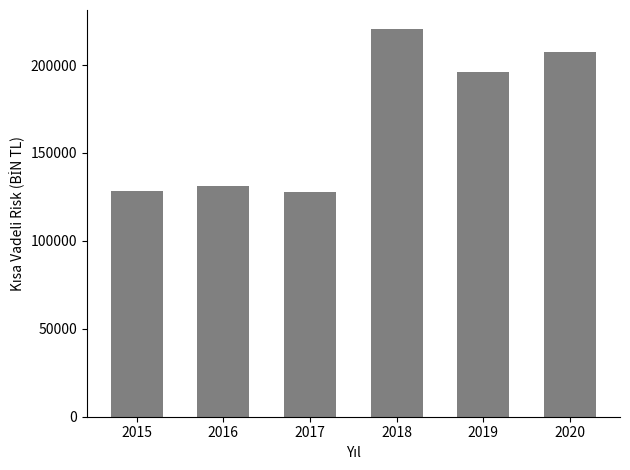

What is the sum of the values at 2020 and 2015?

335879.1